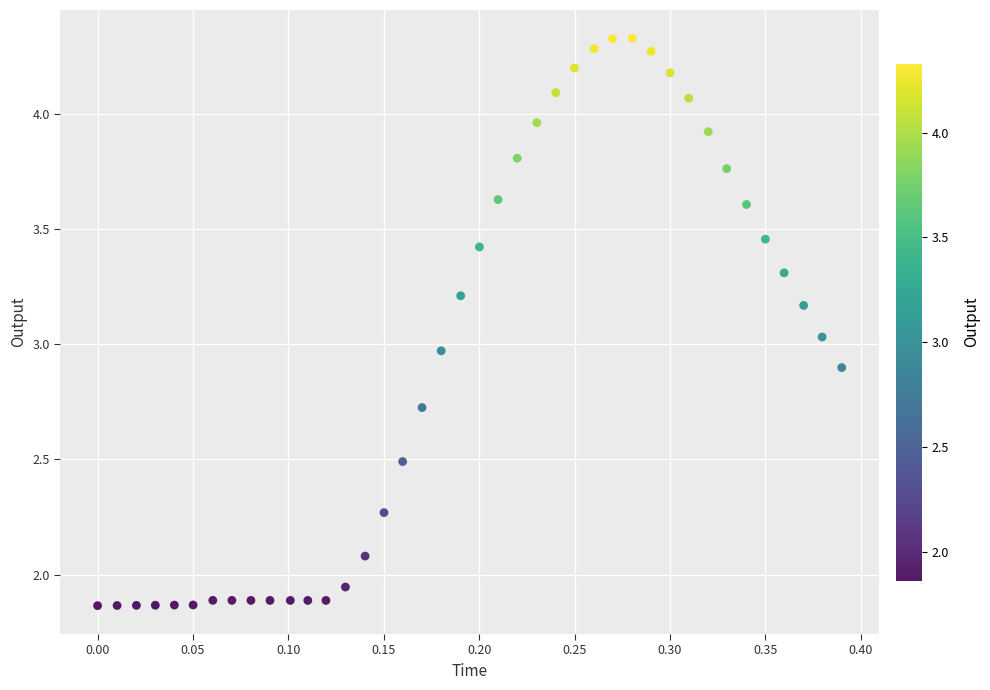

What is the range of X values (max minus min)?

0.4